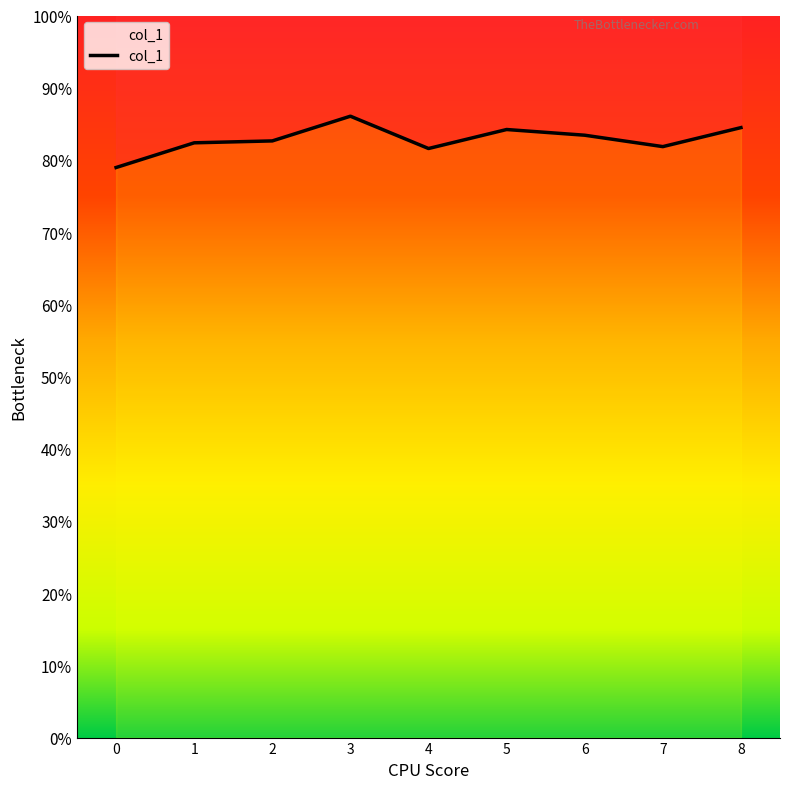

Does the chart display data point markers on the line(s)?

No